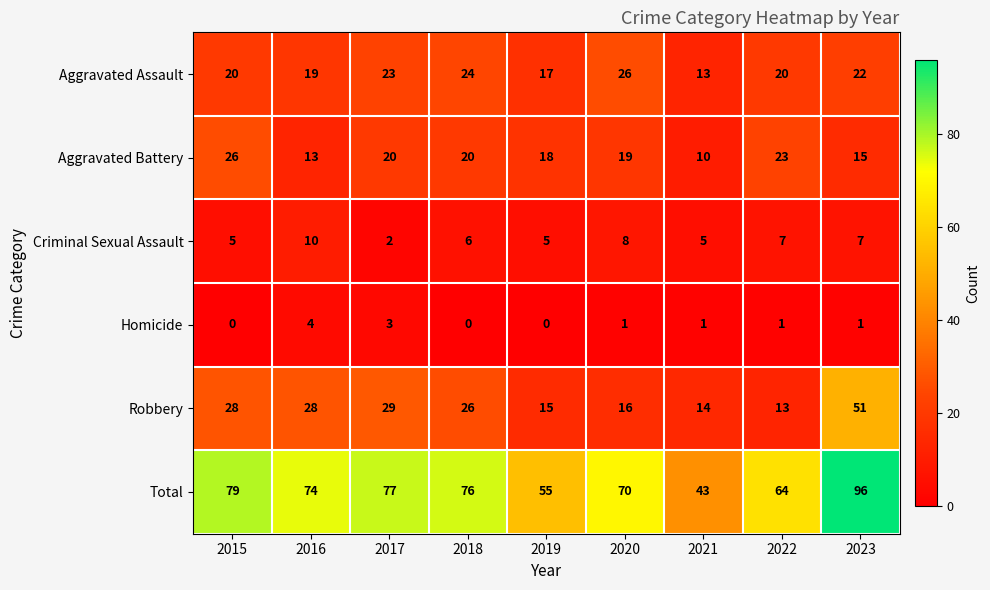

Is it true that Homicide equals 5 at 2017?

False